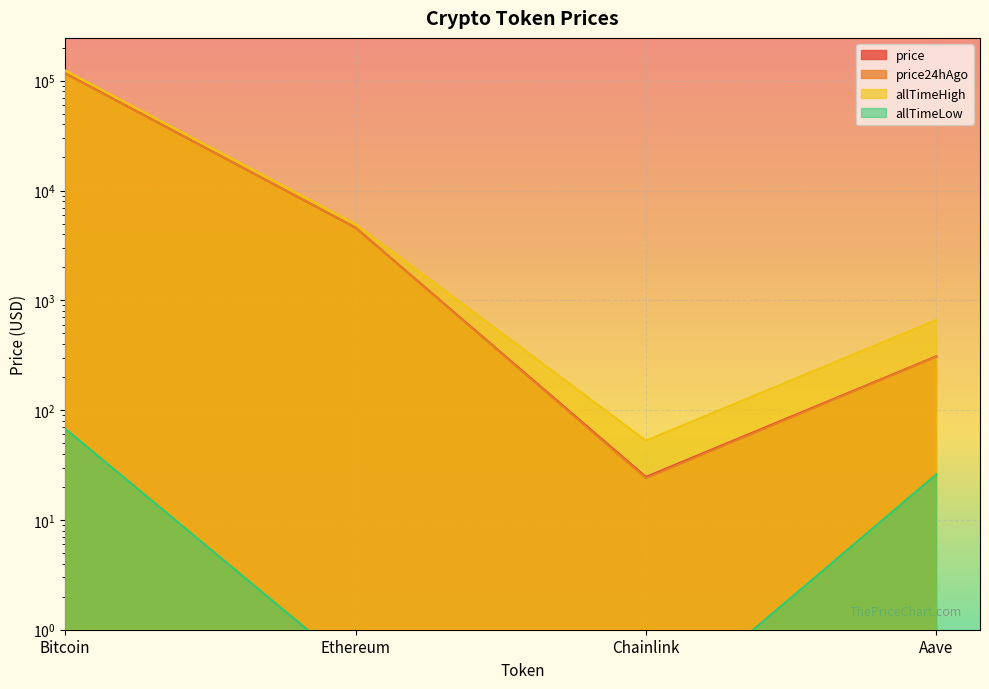

Does the chart display data point markers on the line(s)?

No